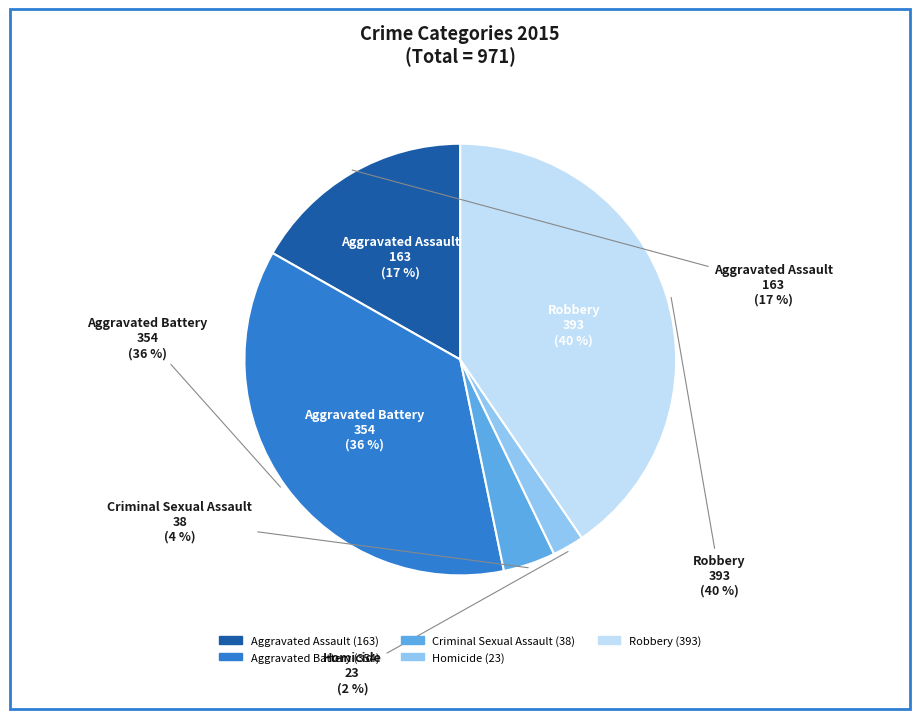

Rank the categories by value from highest to lowest.

Robbery, Aggravated Battery, Aggravated Assault, Criminal Sexual Assault, Homicide